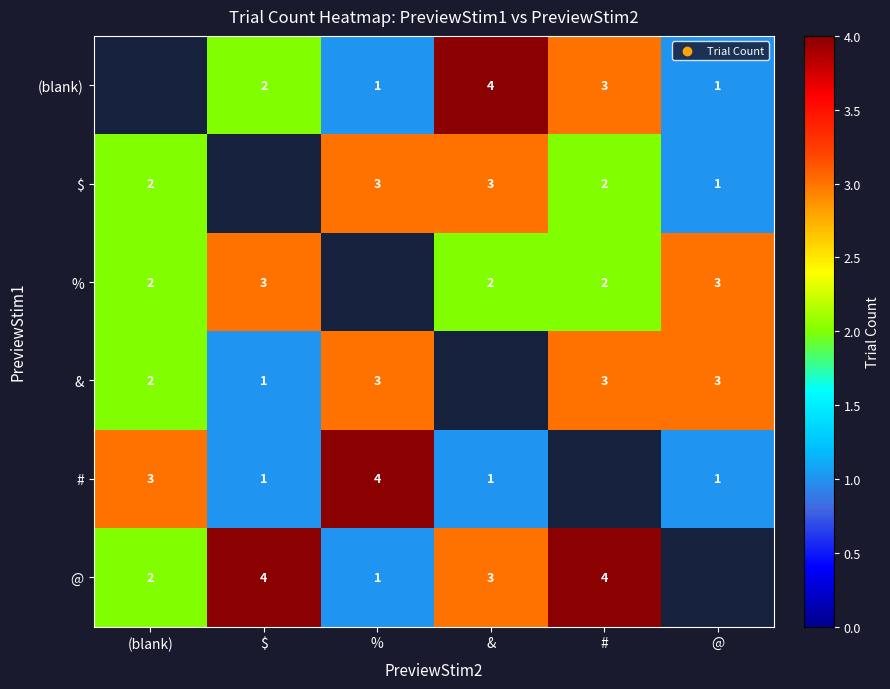

Is the value of % at (blank) greater than the value of @ at %?

Yes